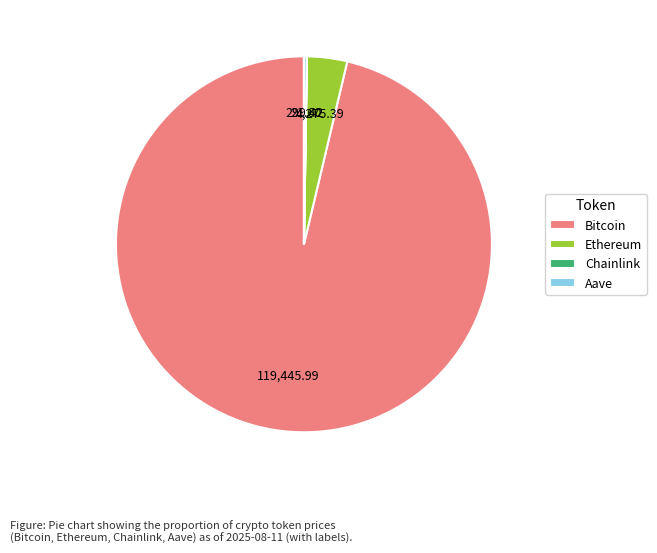

Combined, do Bitcoin and Ethereum account for over 50%?

Yes